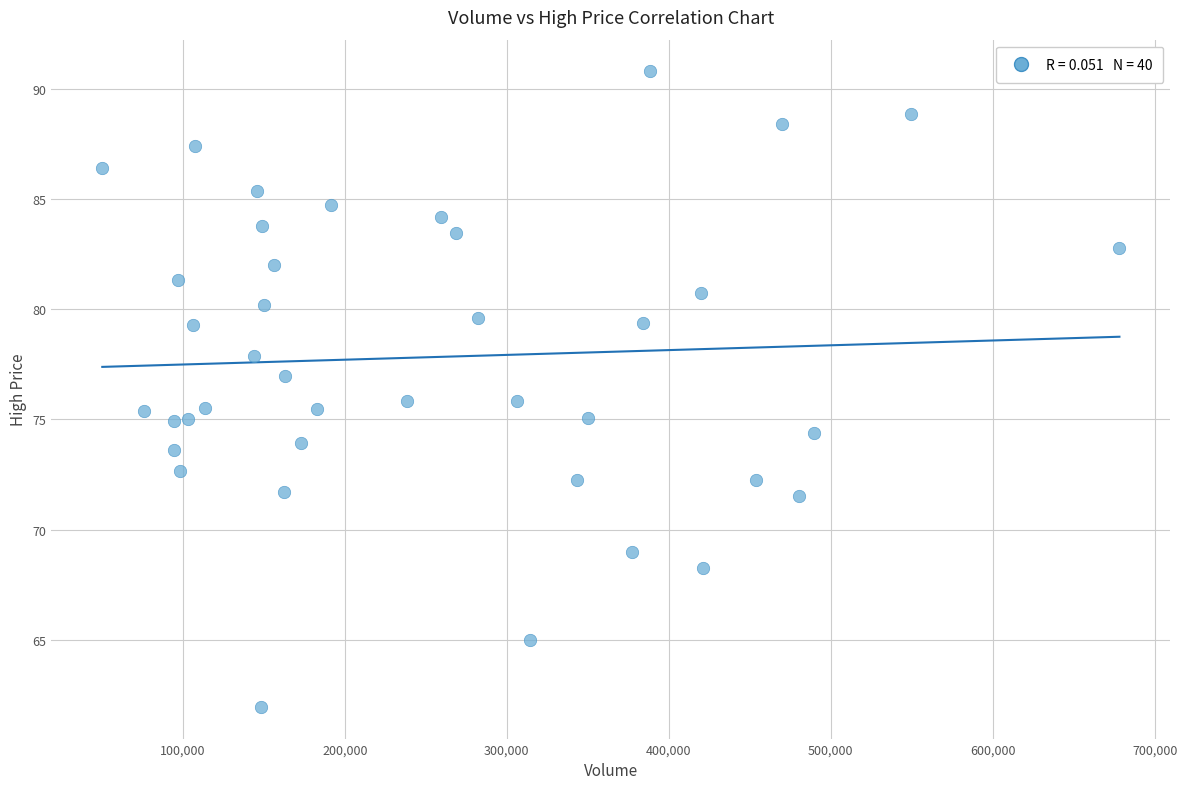

What is the range of X values (max minus min)?

627993.0